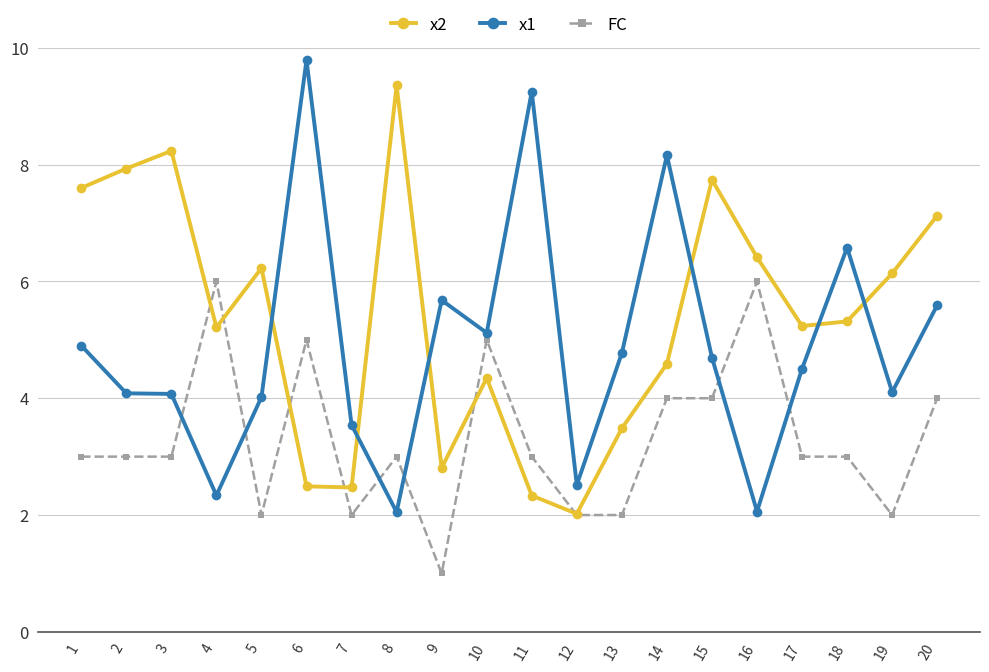

What is the spread (max minus min) of values at 9?

4.7